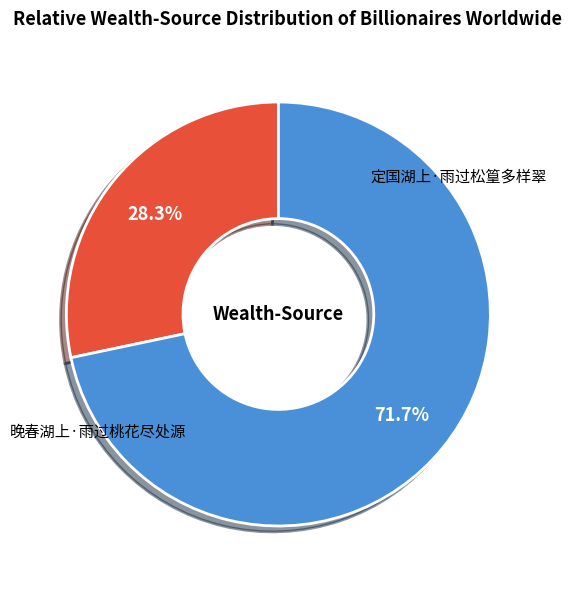

To the nearest percent, what is the difference between the largest and smallest slice percentages?

43%